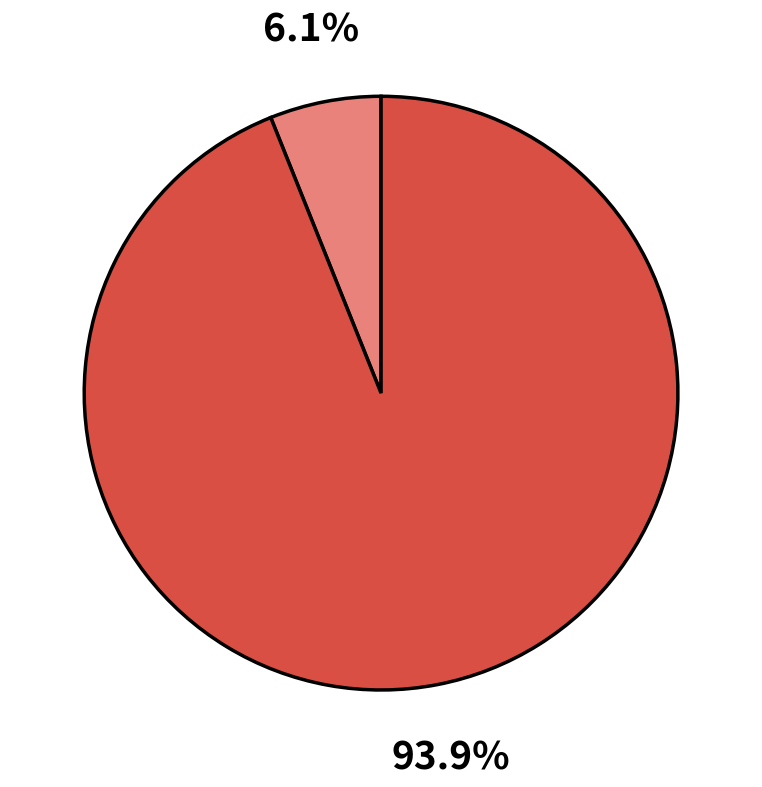

Is there any slice that represents more than half of the pie?

Yes